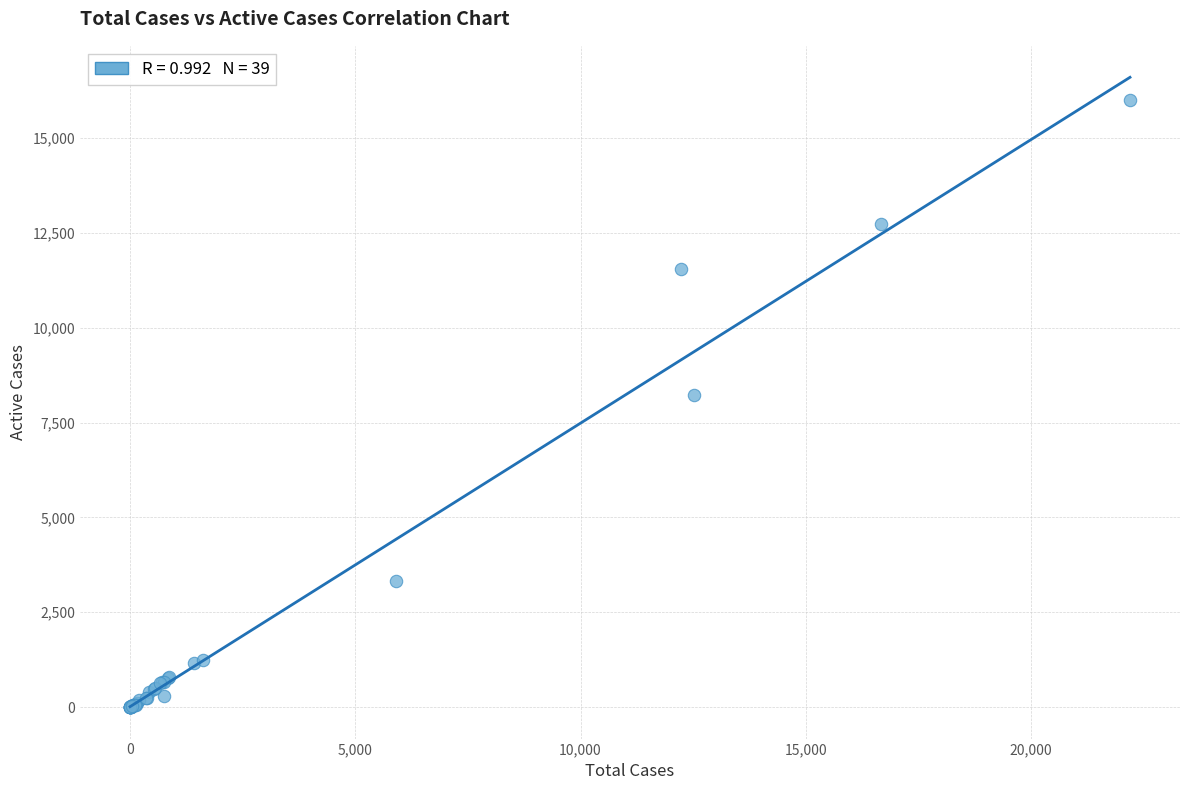

What Y value in the scatter plot is closest to 8002?

8230